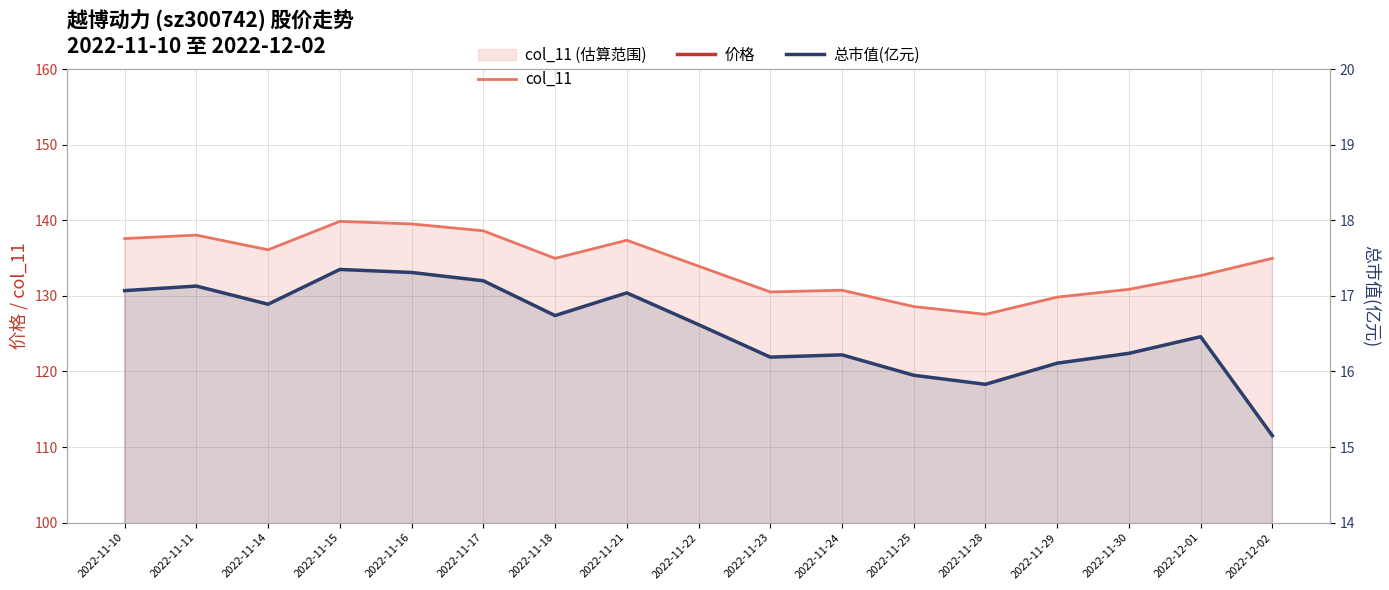

Which series changed the most between 2022-11-17 and 2022-12-02?

col_11